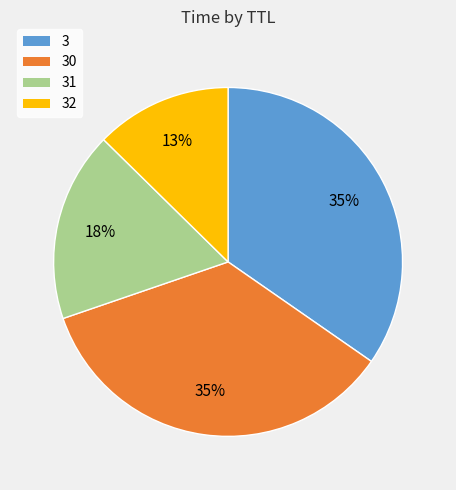

To the nearest percent, what is the difference between the largest and smallest slice percentages?

22%